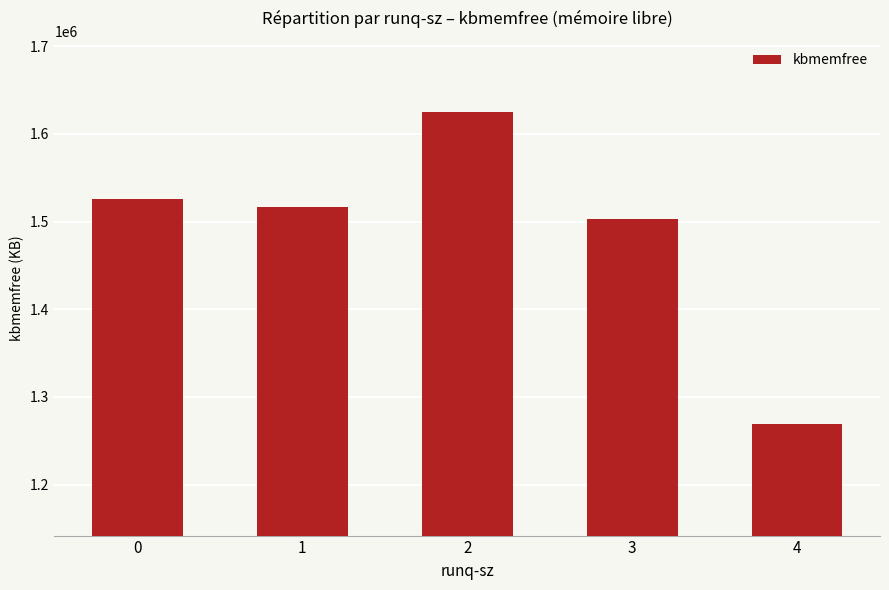

What is the smallest value displayed?

1268677.7